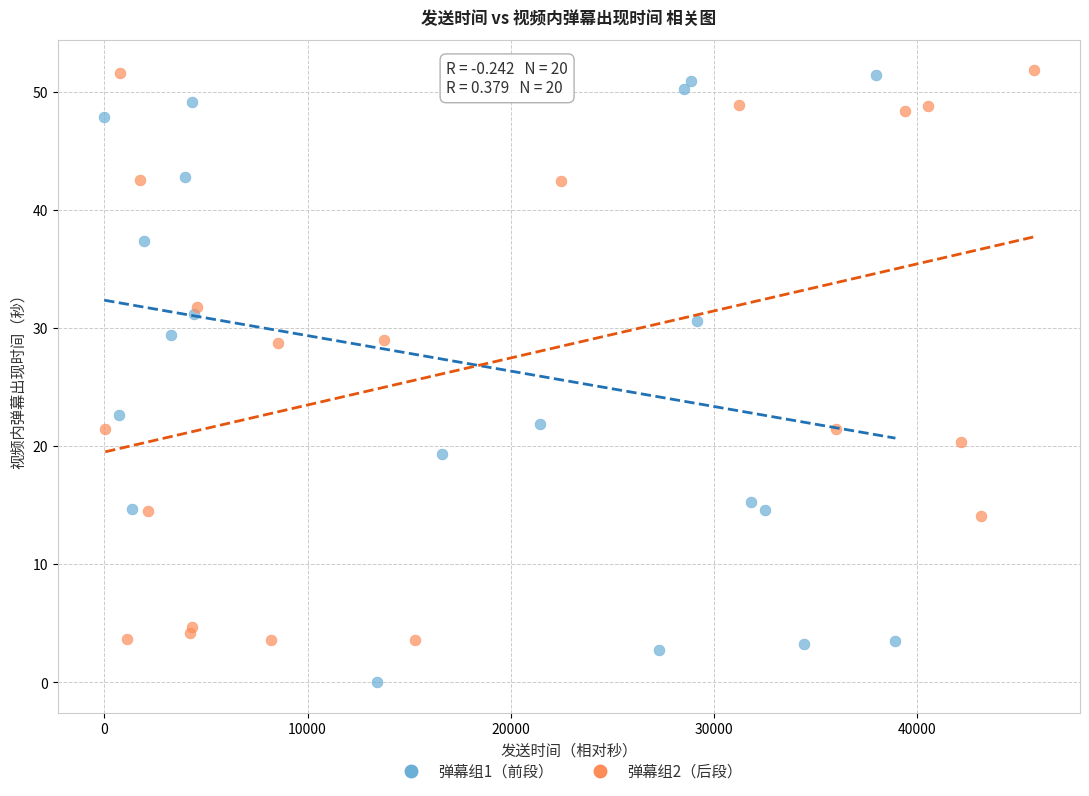

Which series has the widest spread of Y values?

弹幕组1（前段）